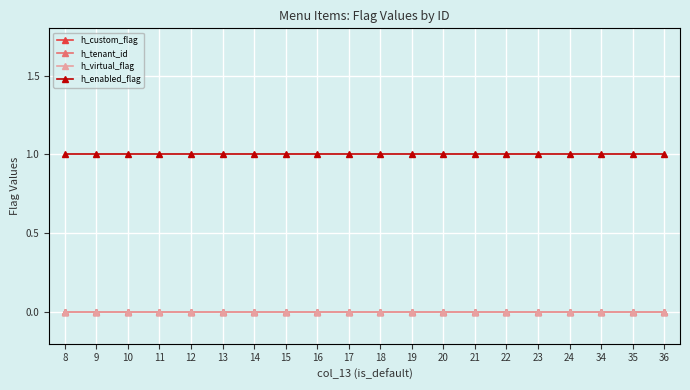

At which category does the chart reach its peak across all series?

8